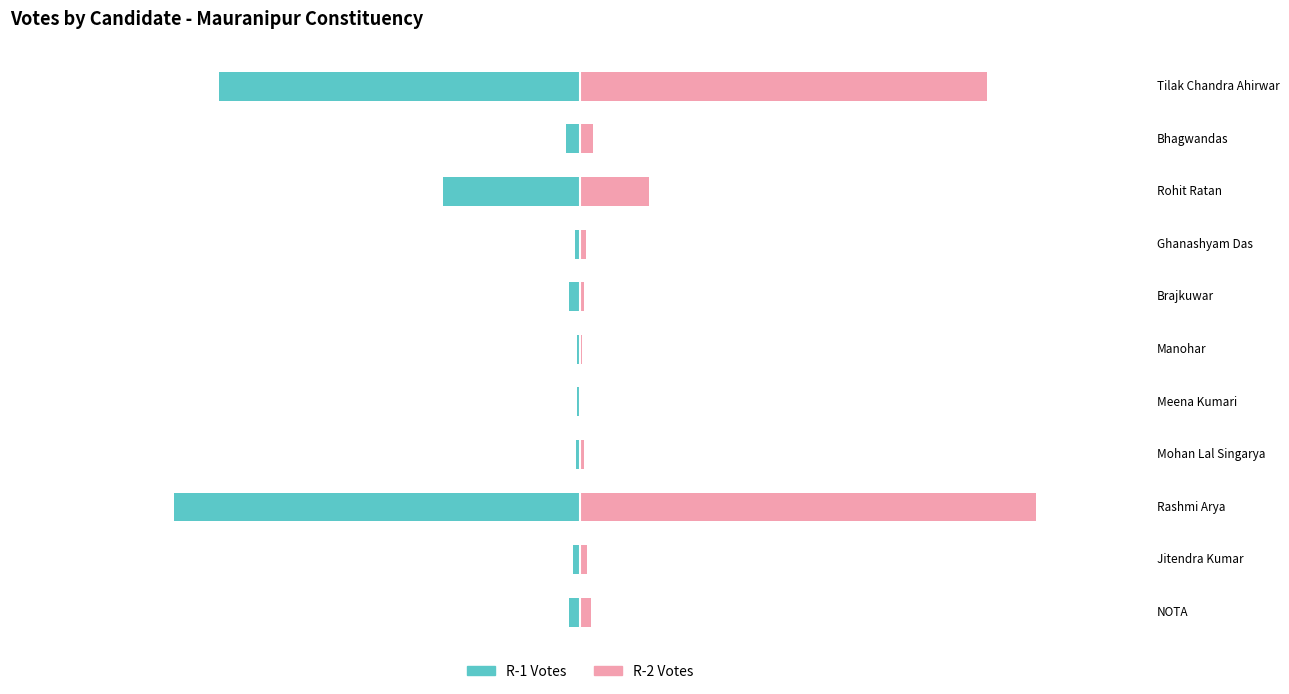

What position from the right is Meena Kumari?

5